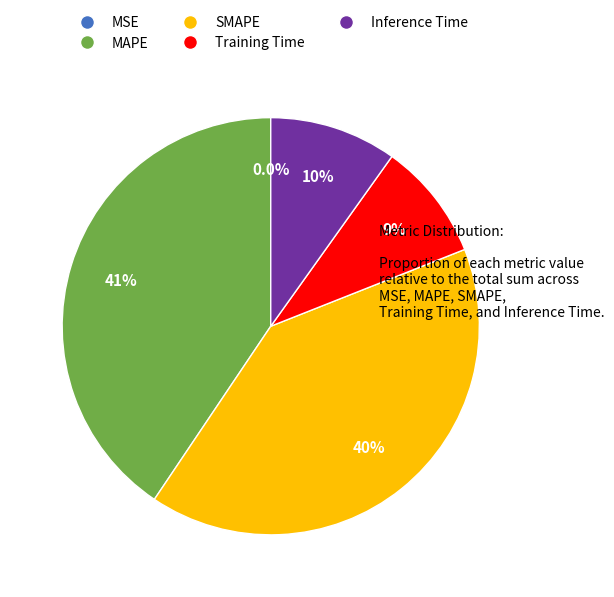

Between Training Time and MAPE, which is larger?

MAPE